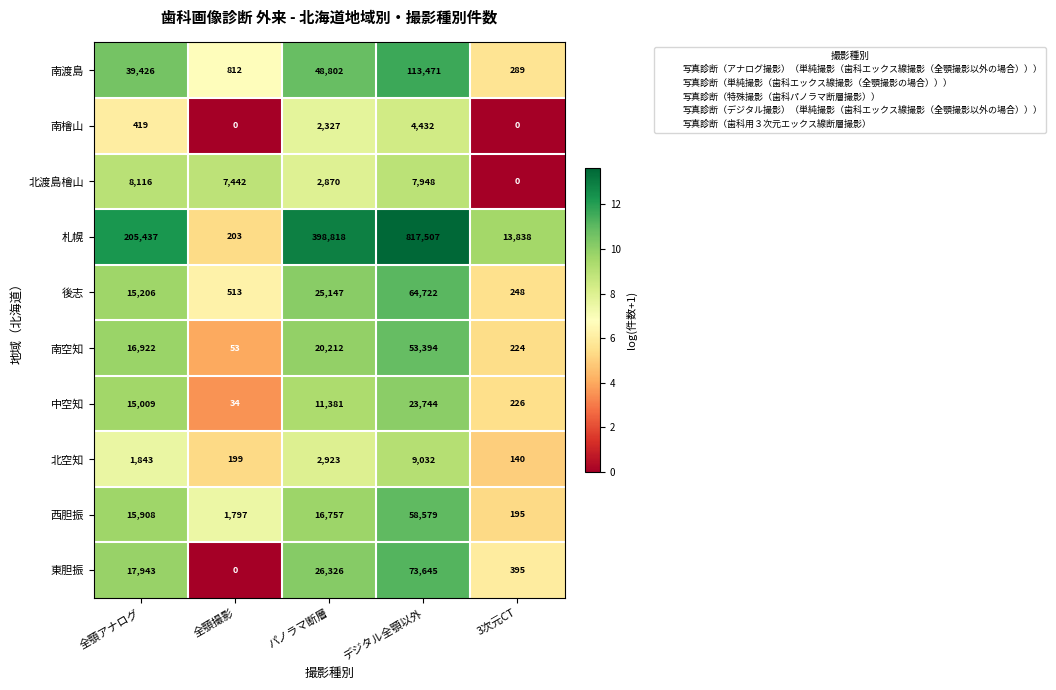

Count the number of data series in this chart.

10